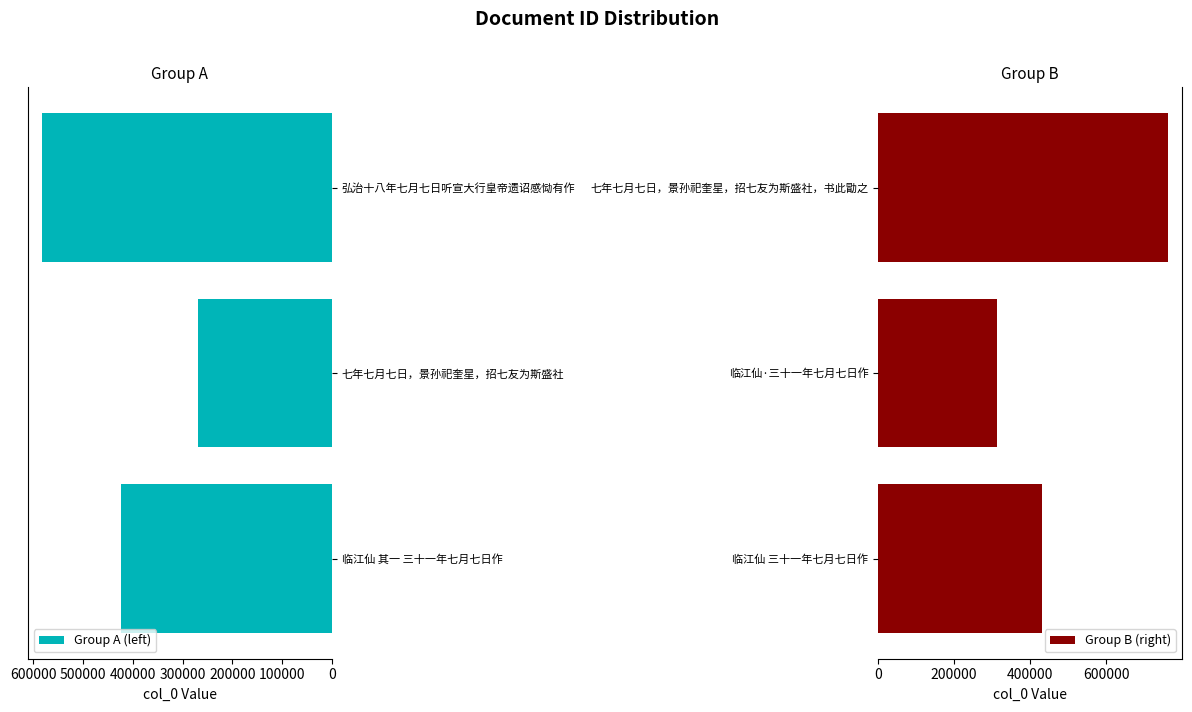

Which series has the largest range (max minus min)?

Group B (right)